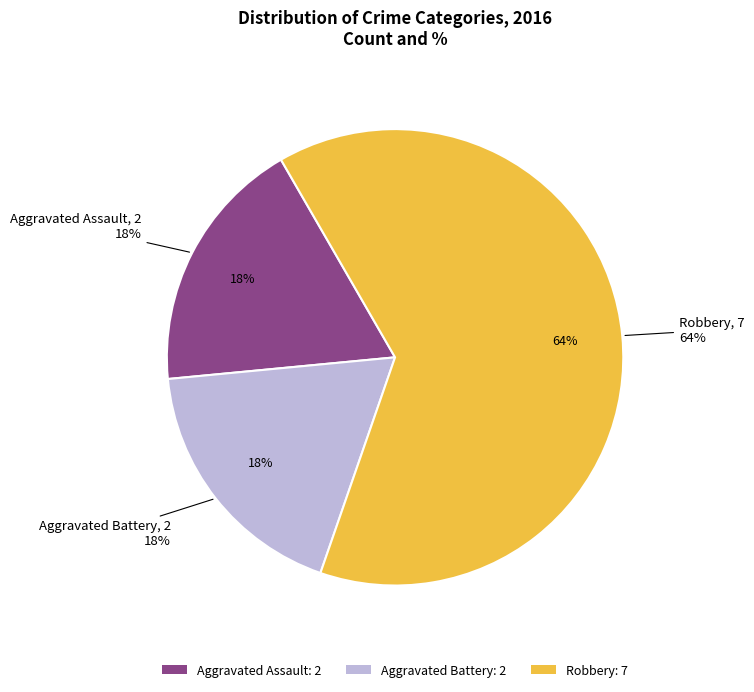

What percentage is NOT represented by Robbery?

36.4%